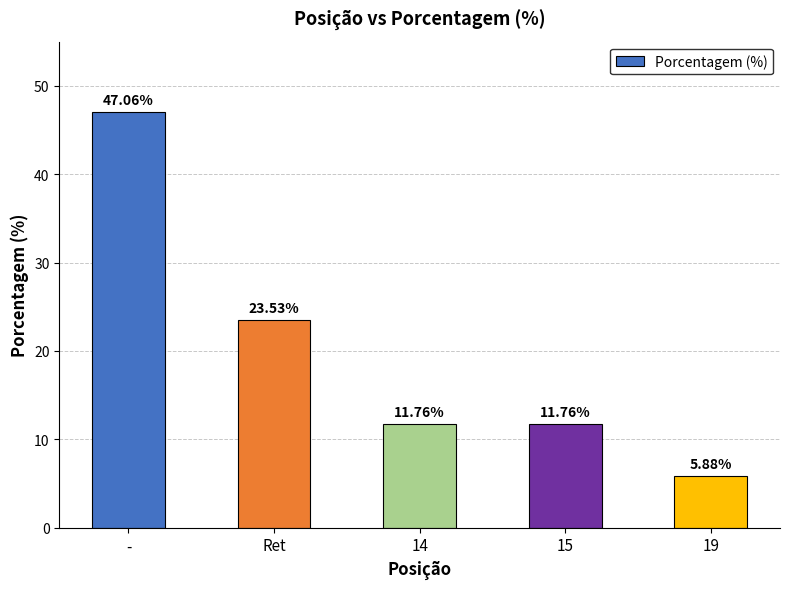

What is the label of the 2nd bar from the left?

Ret